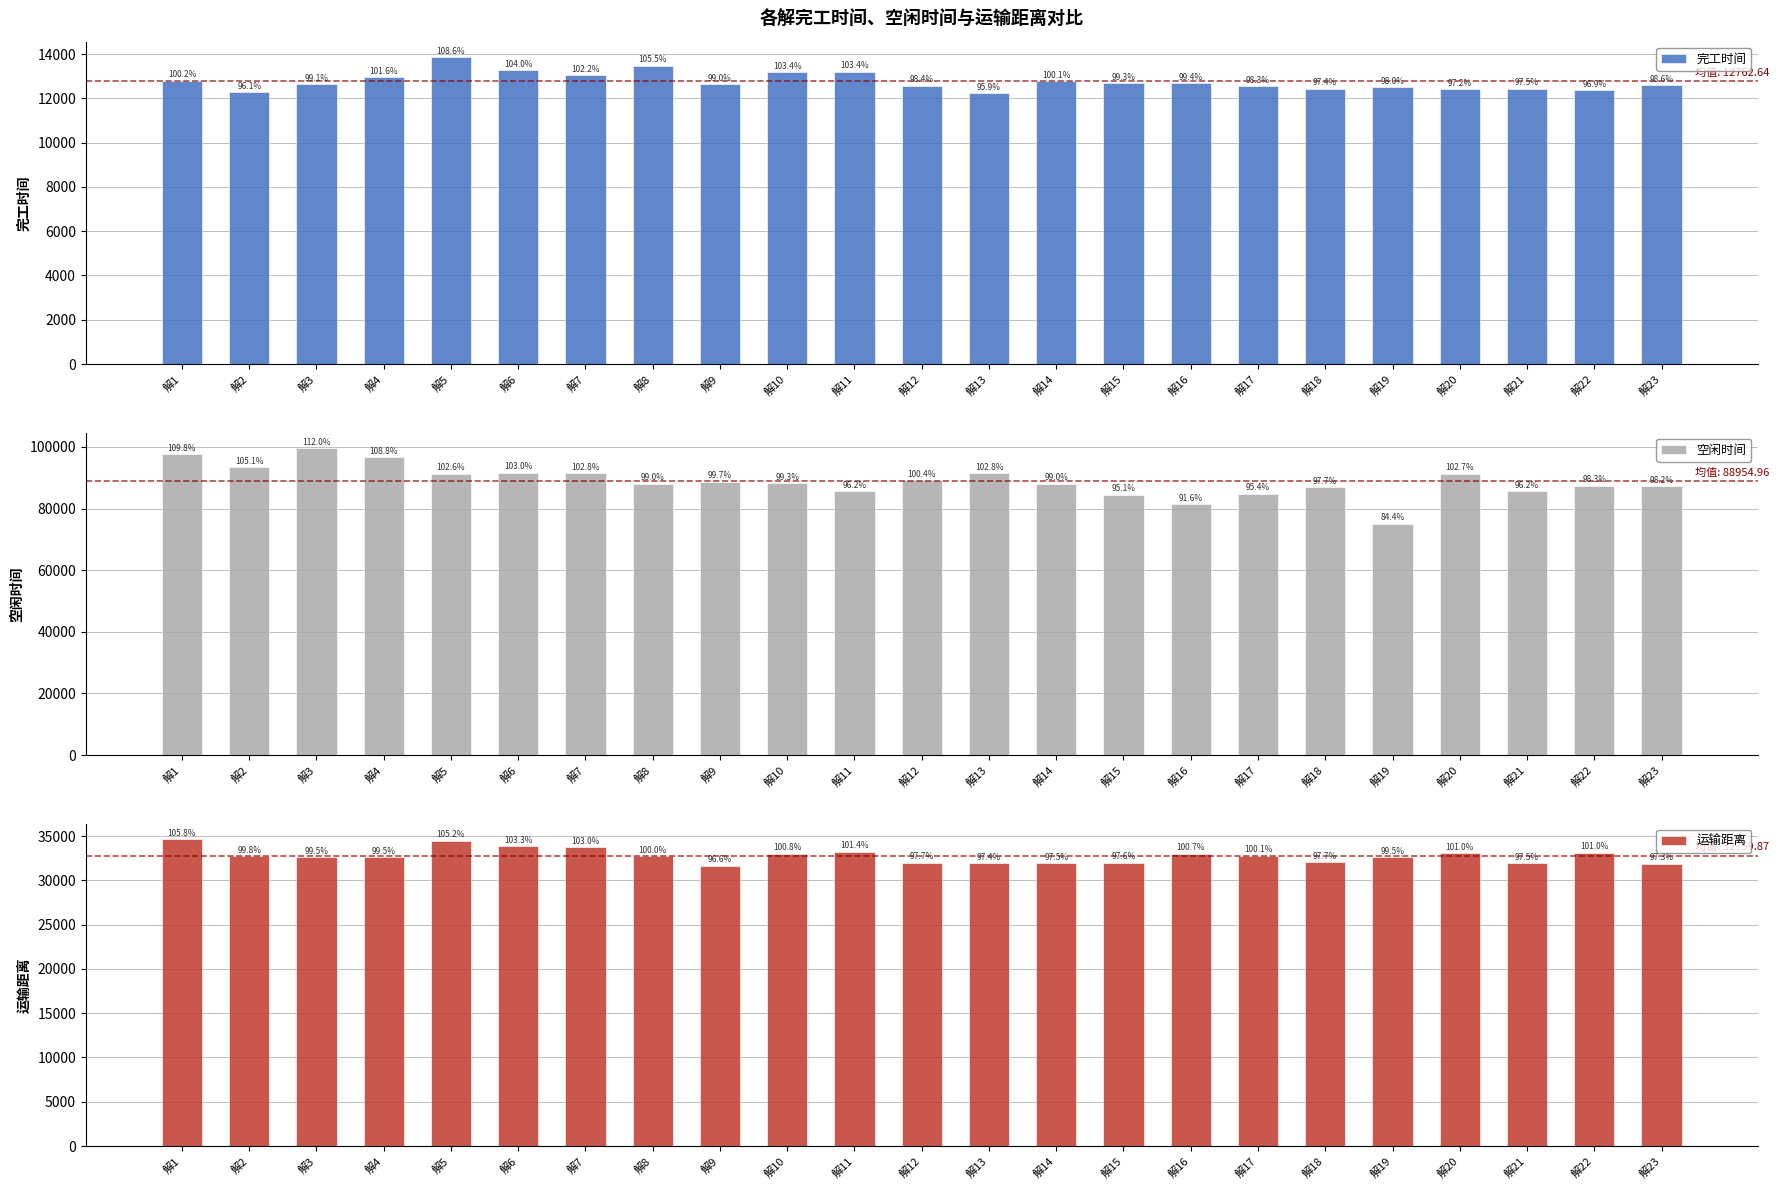

Between 解12 and 解10, which is larger?

解10